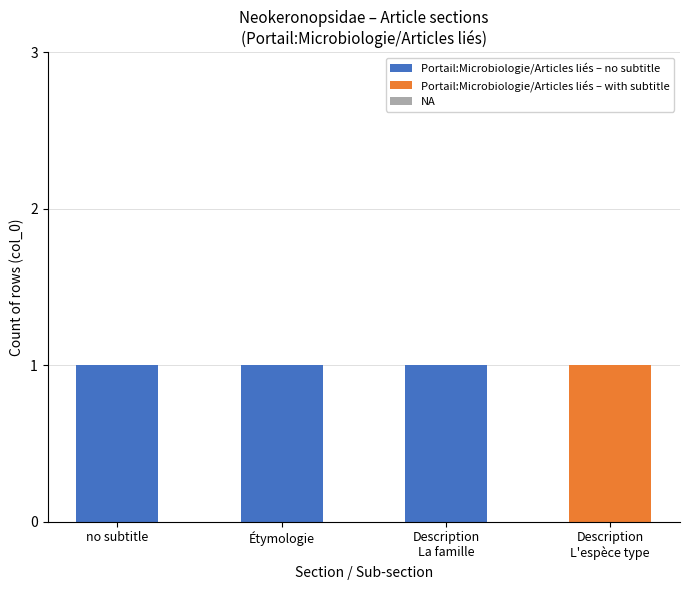

What is the sum of all Portail:Microbiologie/Articles liés – no subtitle values?

3